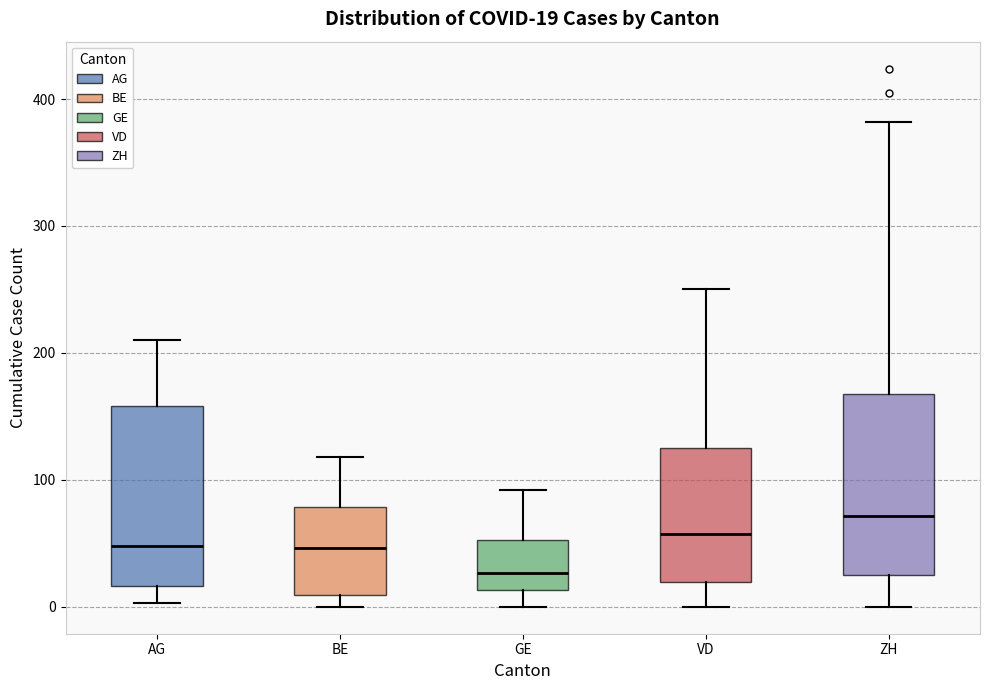

Which box's median line is the highest?

ZH